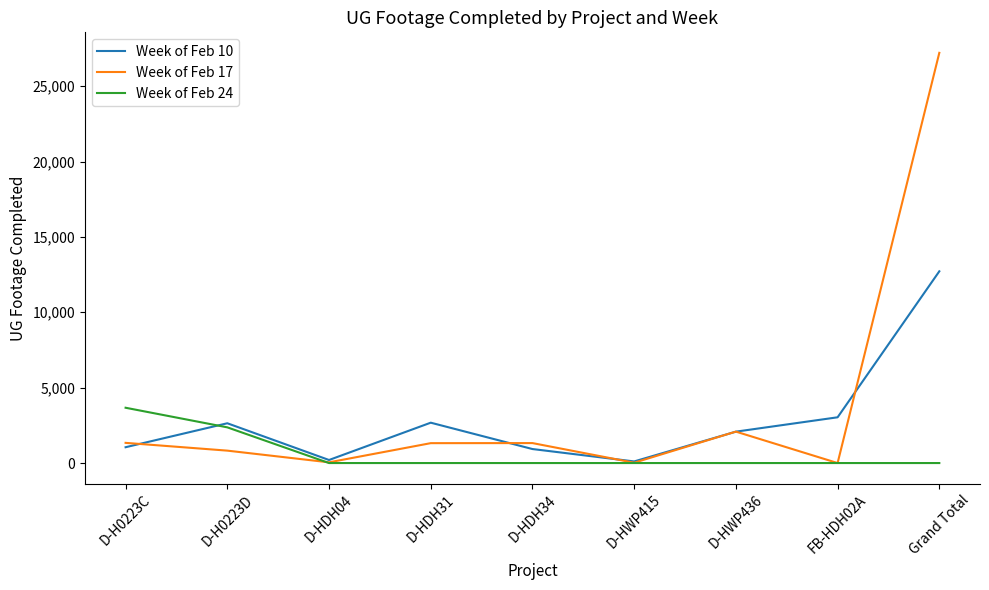

The Week of Feb 17 series shows 823 at D-H0223D. True or false?

True